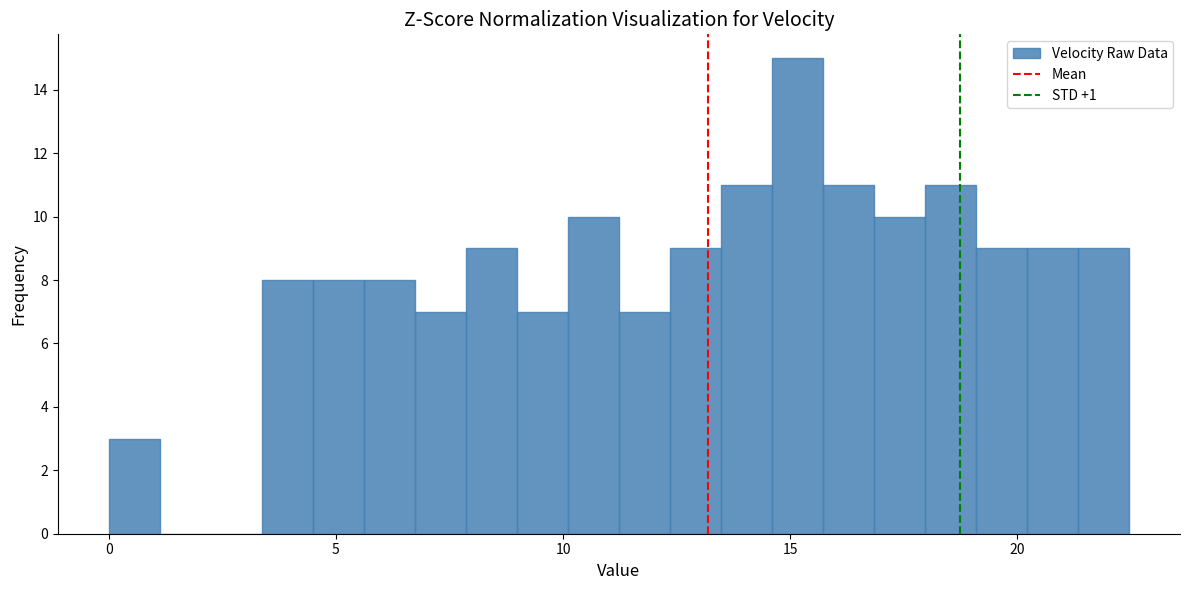

Around what value on the x-axis is the tallest bar? Give the approximate position of its centre, as read against the axis.

15.0